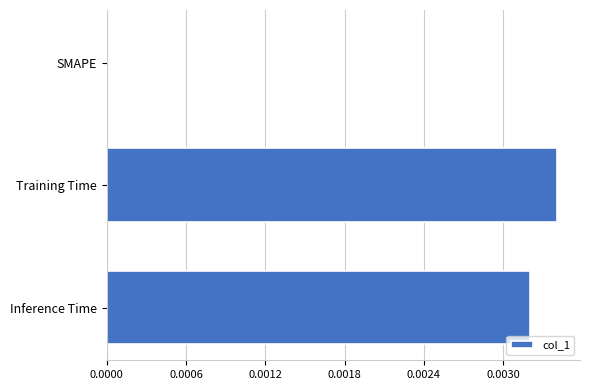

Is it true that the value at Training Time is 0.0?

True